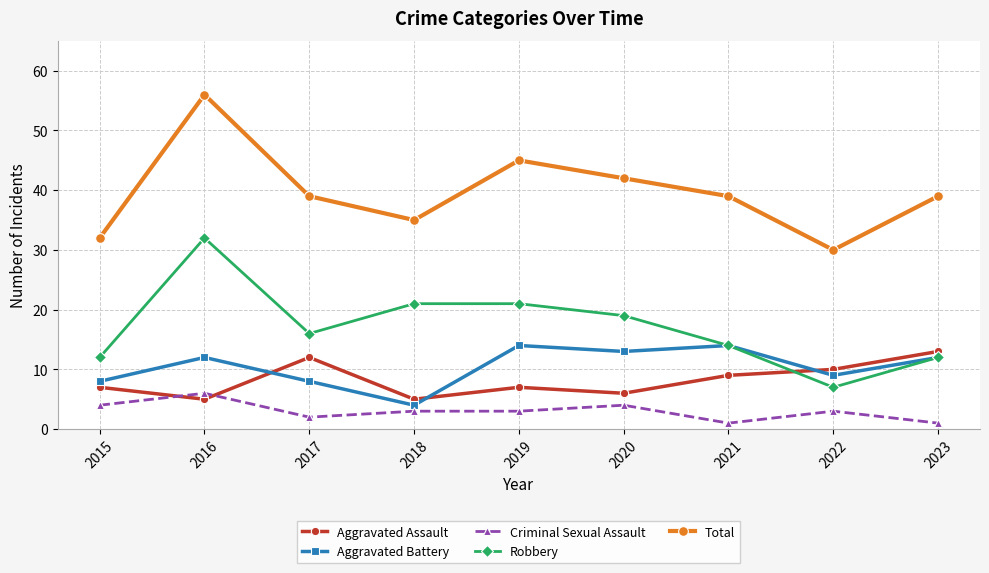

What is the difference between the maximum and minimum values in the Robbery series?

25